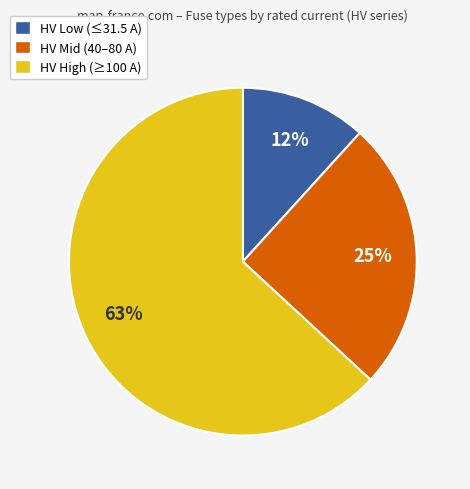

How many segments does this pie chart have?

3